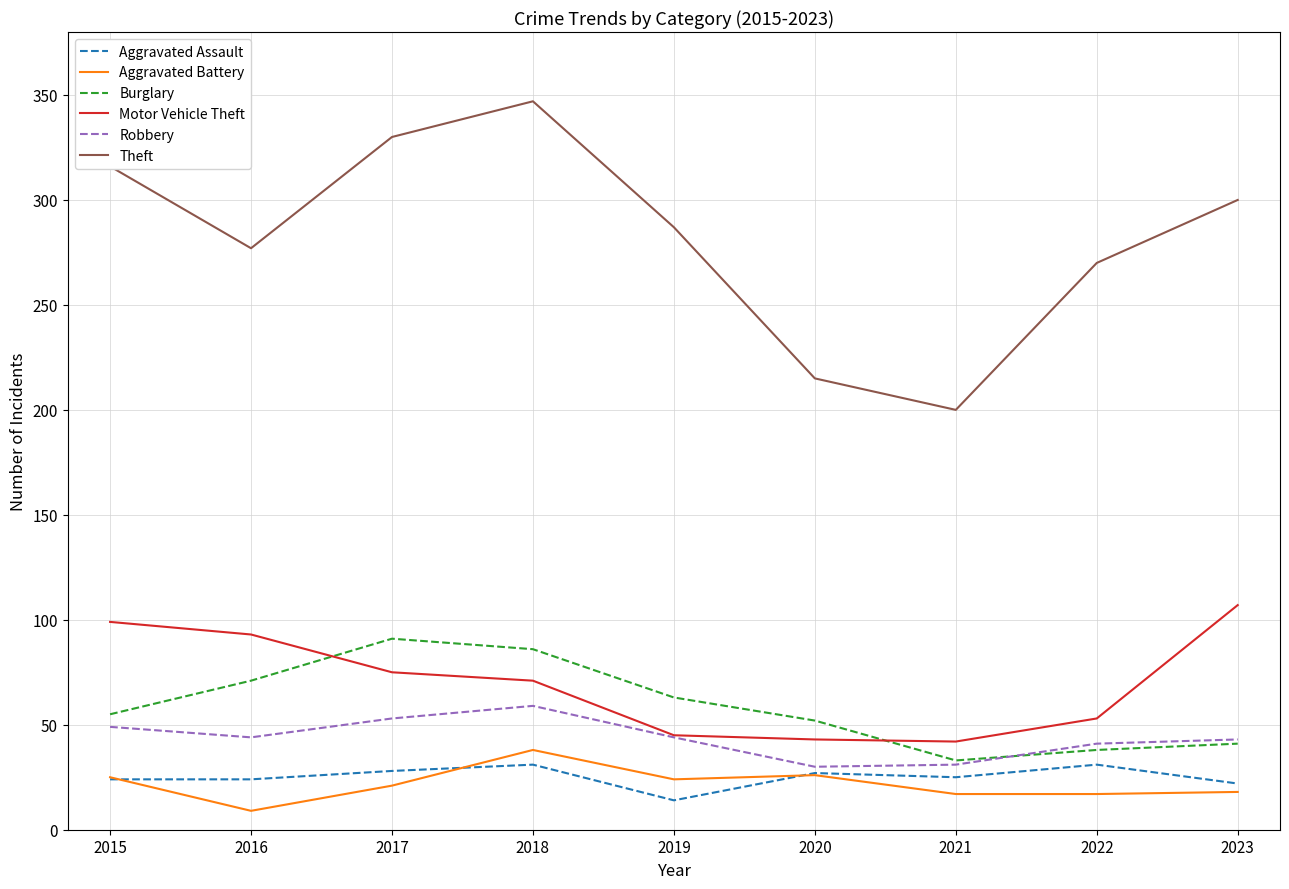

What is the difference between the maximum and minimum values in the Burglary series?

58